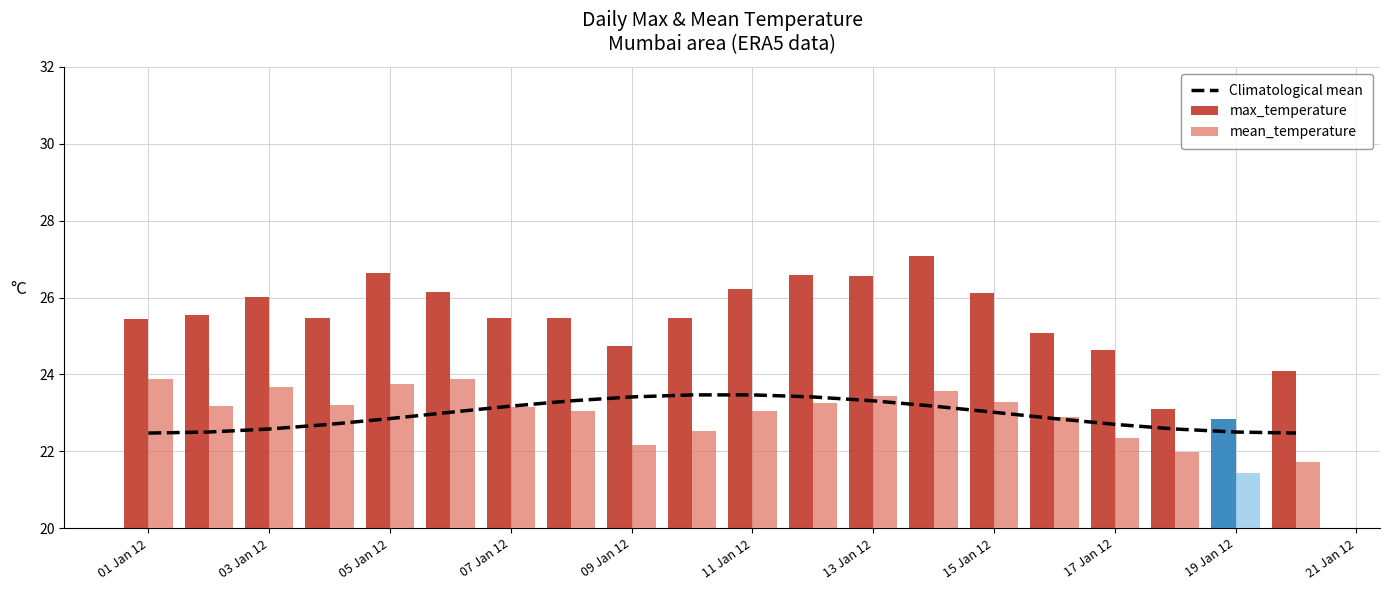

What is the value of the mean_temperature bar at the 4th from the left?

23.2